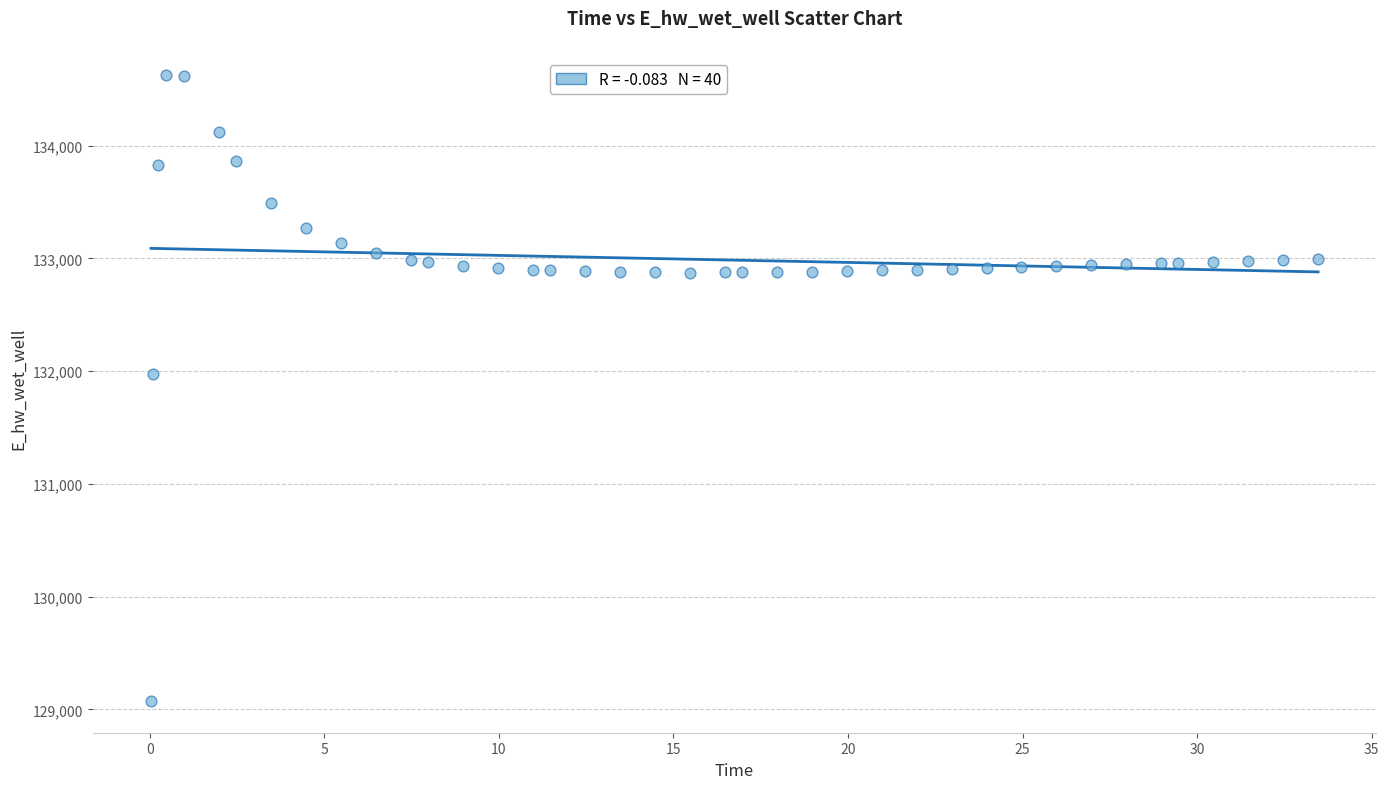

What Y value in the scatter plot is closest to 131849?

131970.0